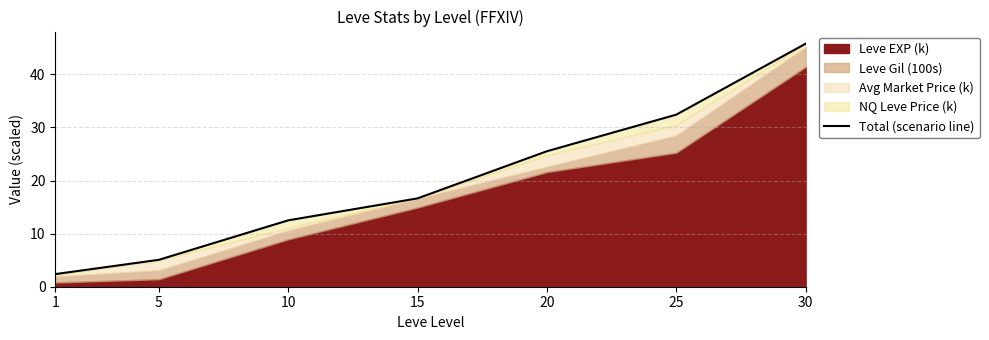

What is the value of the 4th point from the left?

16.6